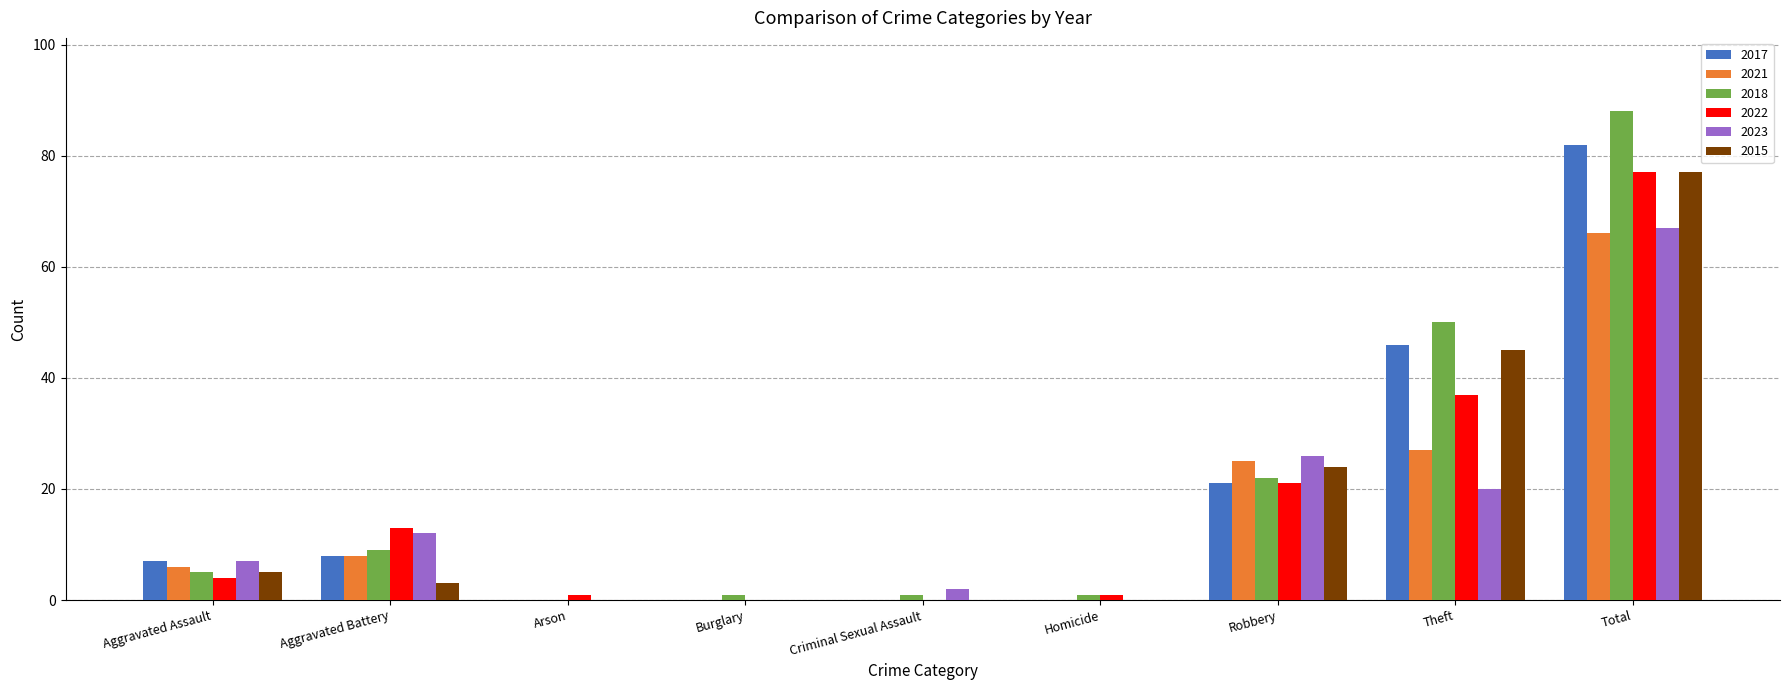

Reading left to right, list all the values displayed in this chart.

2017: 7	8	0	0	0	0	21	46	82
2021: 6	8	0	0	0	0	25	27	66
2018: 5	9	0	1	1	1	22	50	88
2022: 4	13	1	0	0	1	21	37	77
2023: 7	12	0	0	2	0	26	20	67
2015: 5	3	0	0	0	0	24	45	77